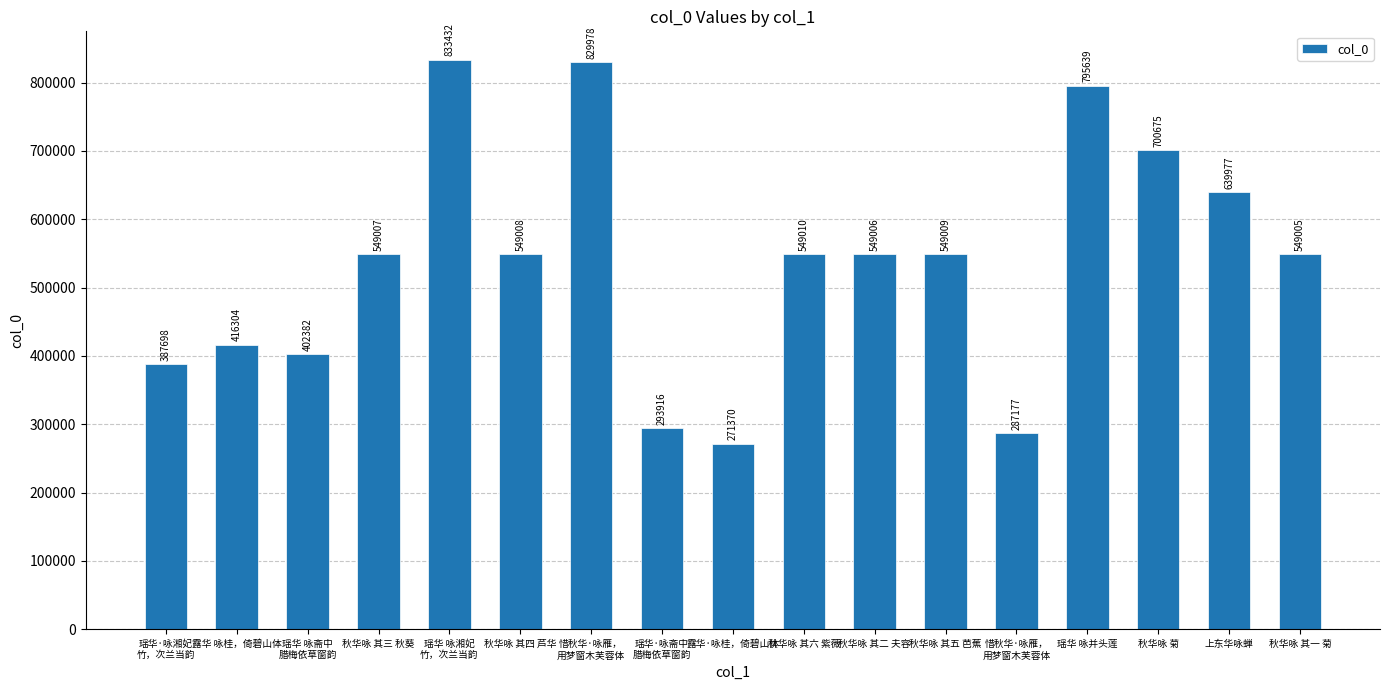

What is the difference between the maximum and second lowest values?

546255